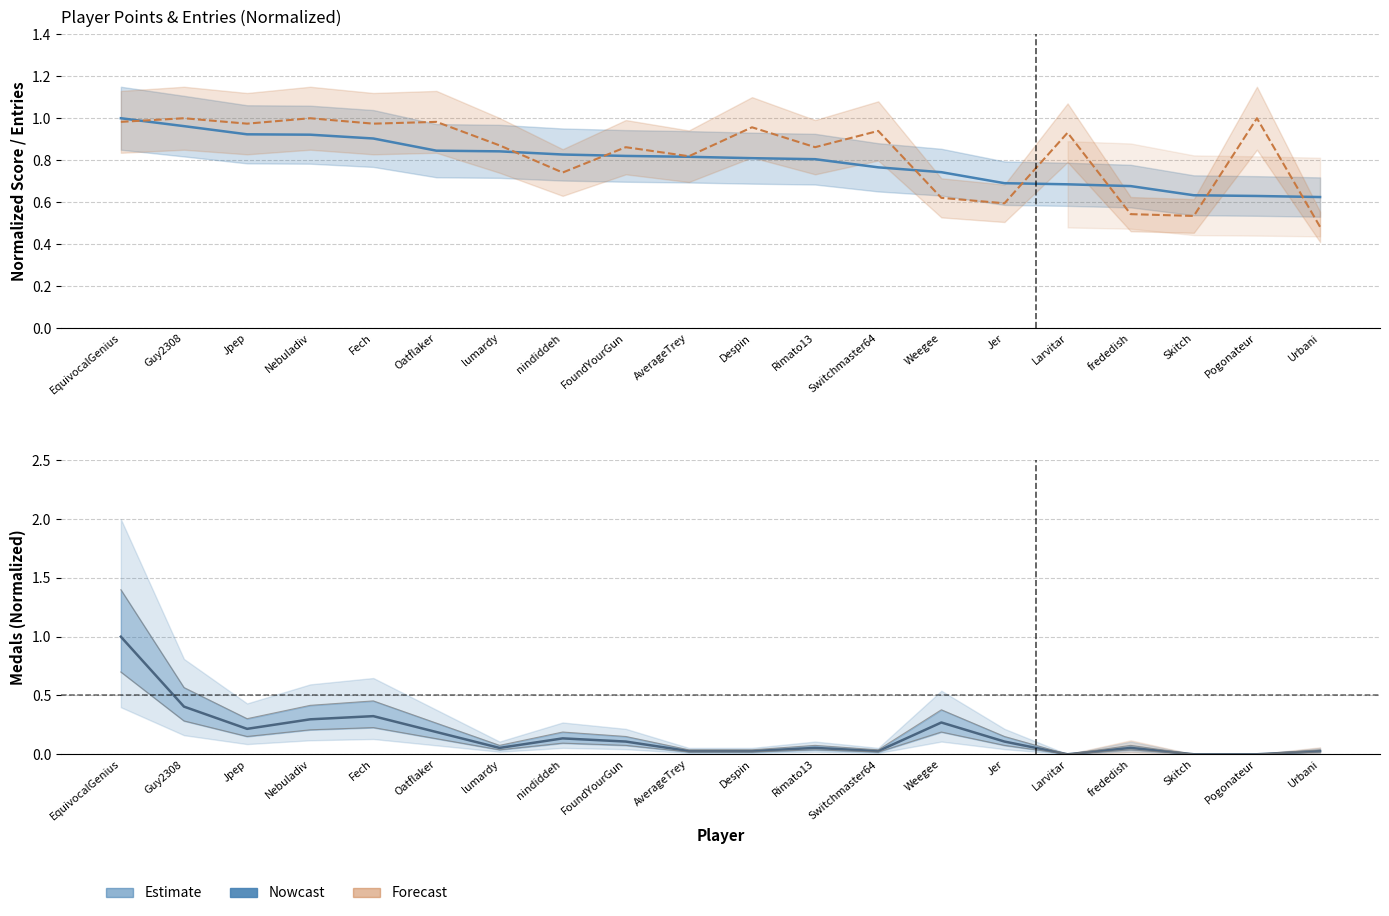

How many interior local peaks does the Medals series have?

5